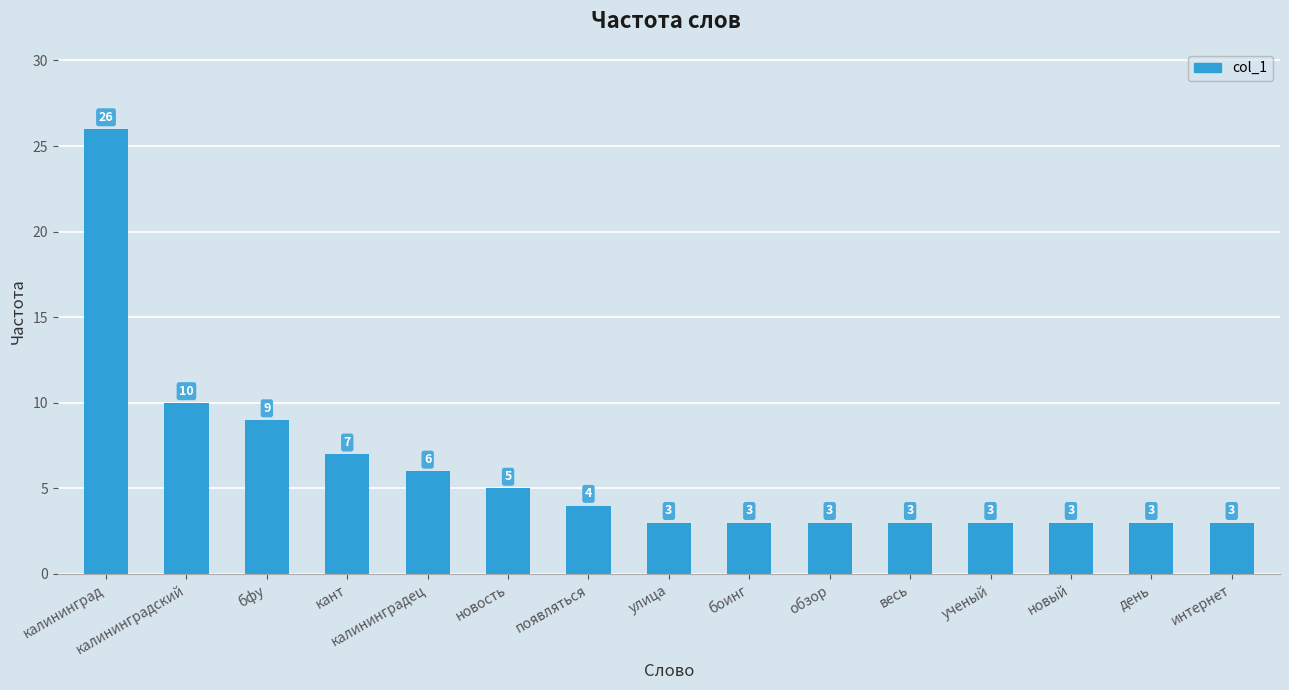

Does the chart contain stacked bars?

No